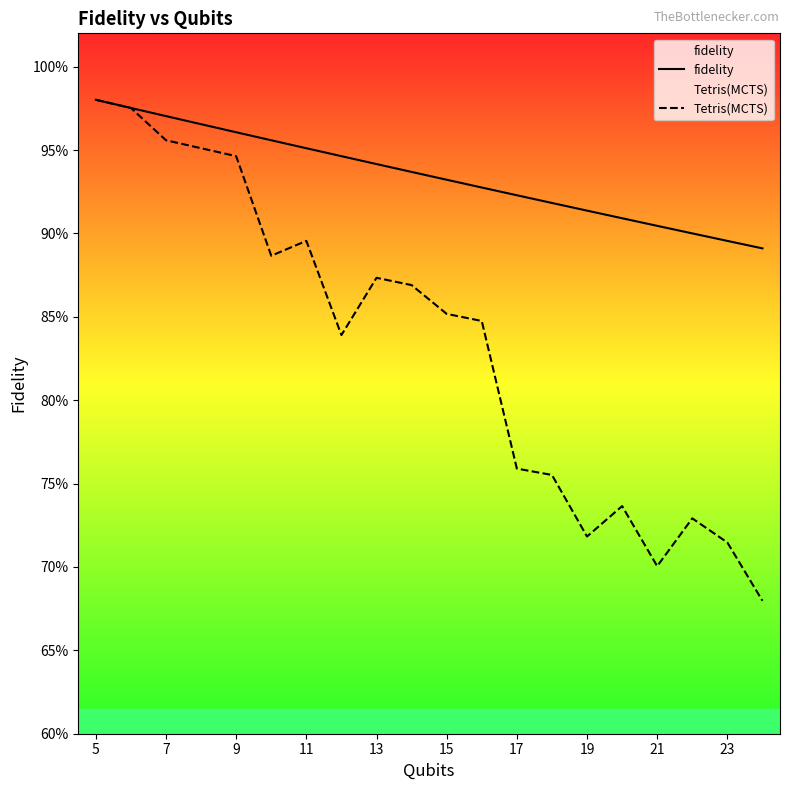

At which category is the sum across all series the highest?

5